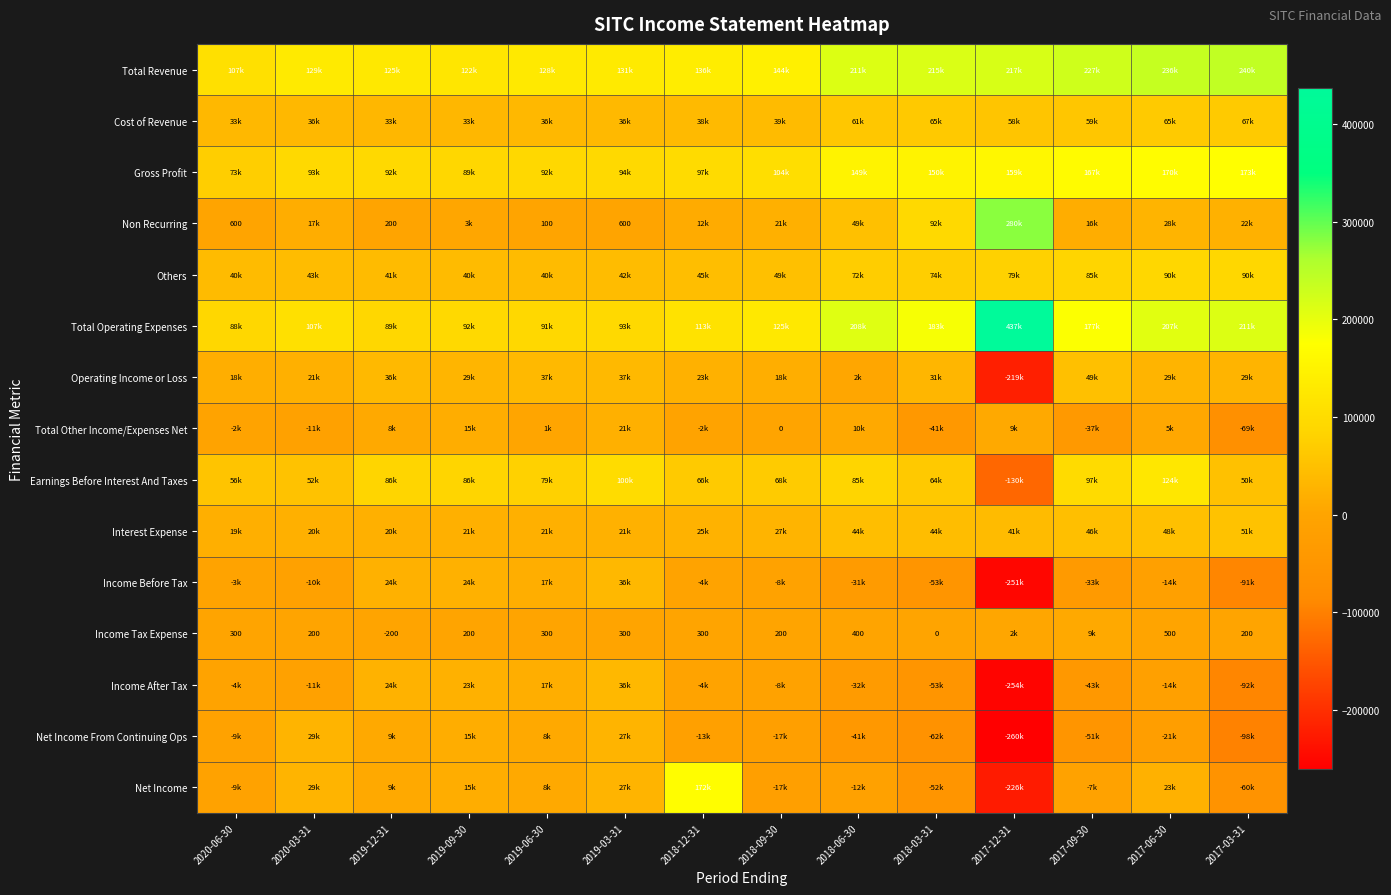

True or false: Non Recurring has a value of 136 at 2019-03-31.

False